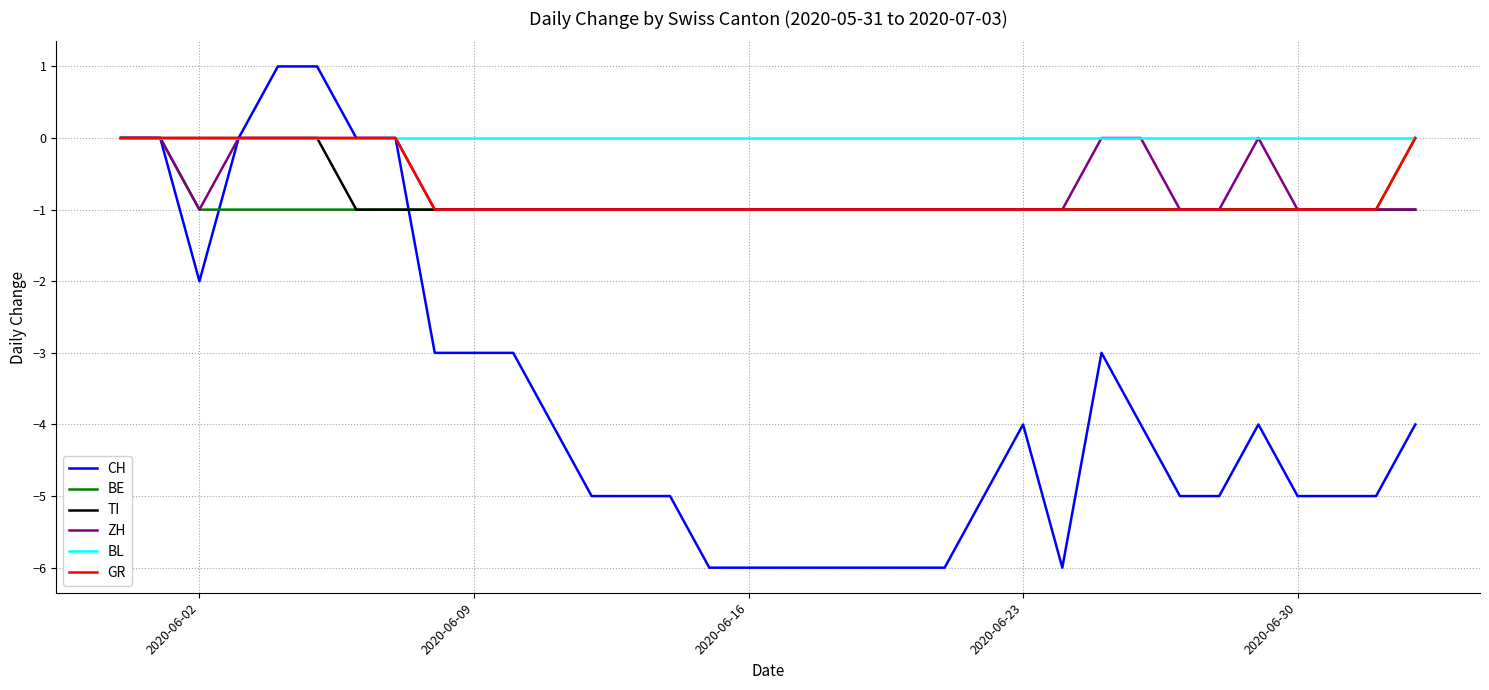

Which series has the largest range (max minus min)?

CH